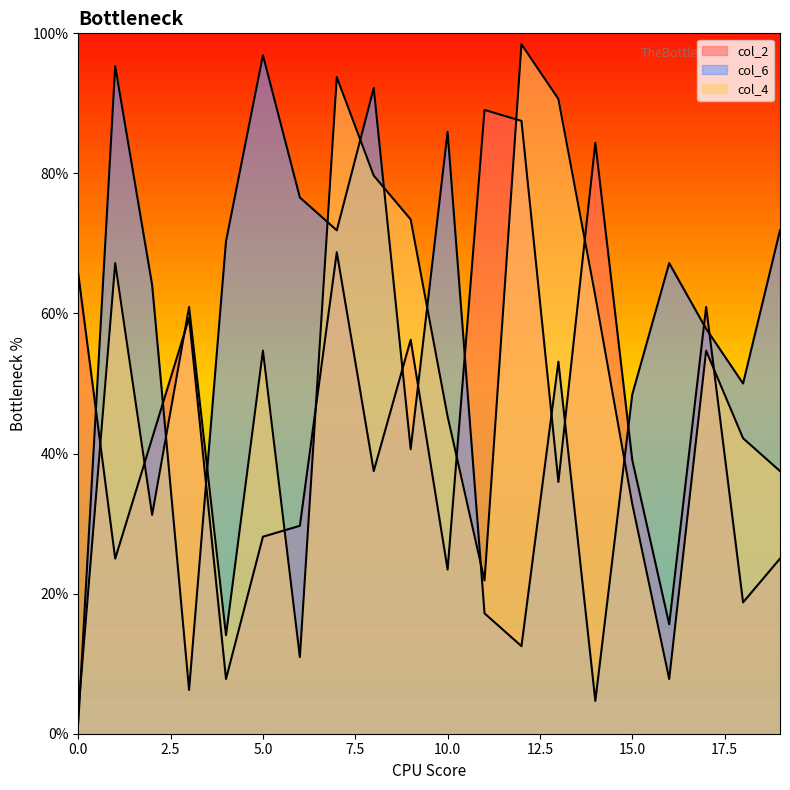

What is the difference between the maximum and second lowest values in the col_4 series?

90.6